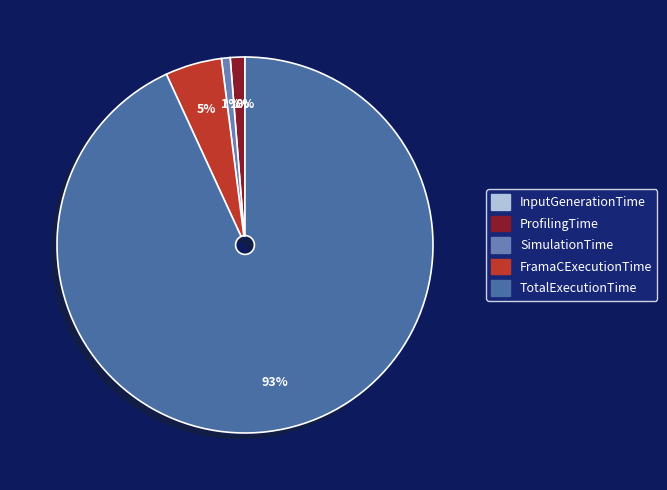

True or false: InputGenerationTime accounts for 1% of the total.

False